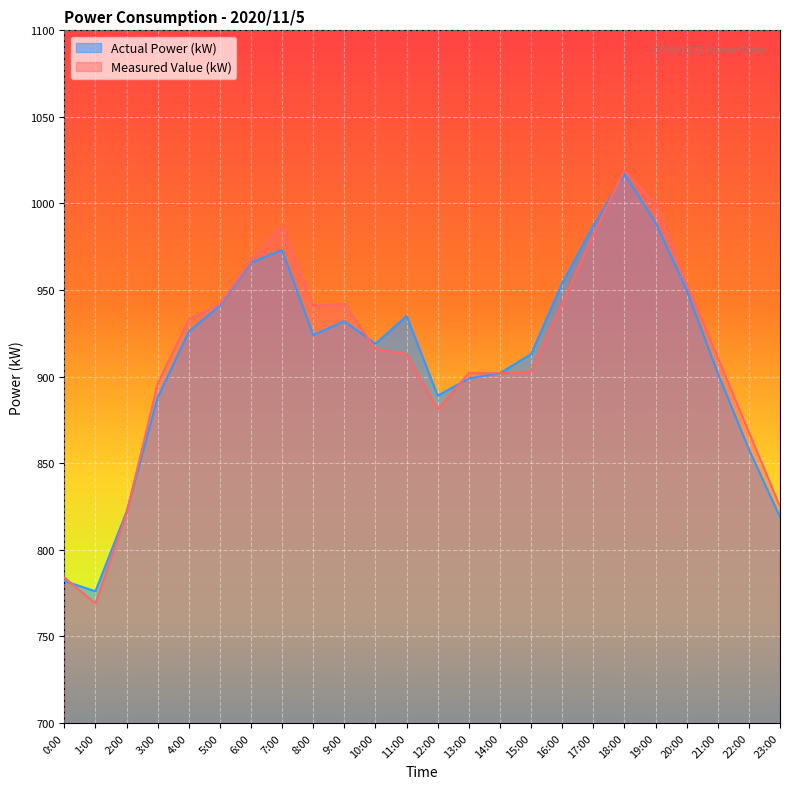

What is the lowest value of the Measured Value (kW) series?

769